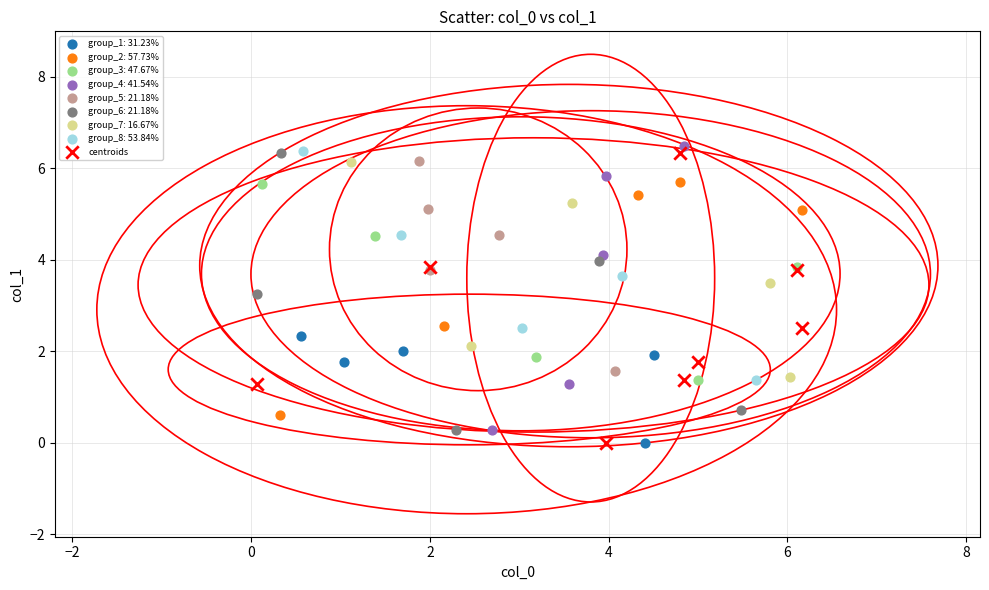

What are all the series names shown in the legend?

group_1: 31.23%, group_2: 57.73%, group_3: 47.67%, group_4: 41.54%, group_5: 21.18%, group_6: 21.18%, group_7: 16.67%, group_8: 53.84%, centroids